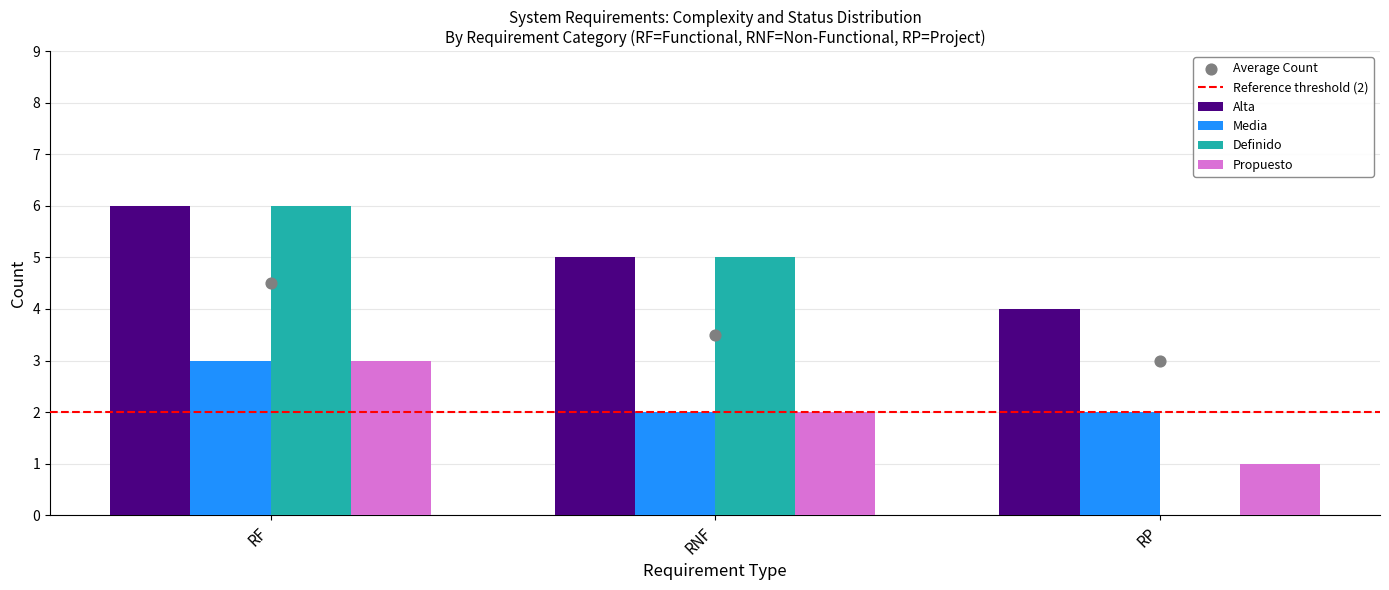

Is the value of Propuesto at RP greater than the value of Definido at RF?

No